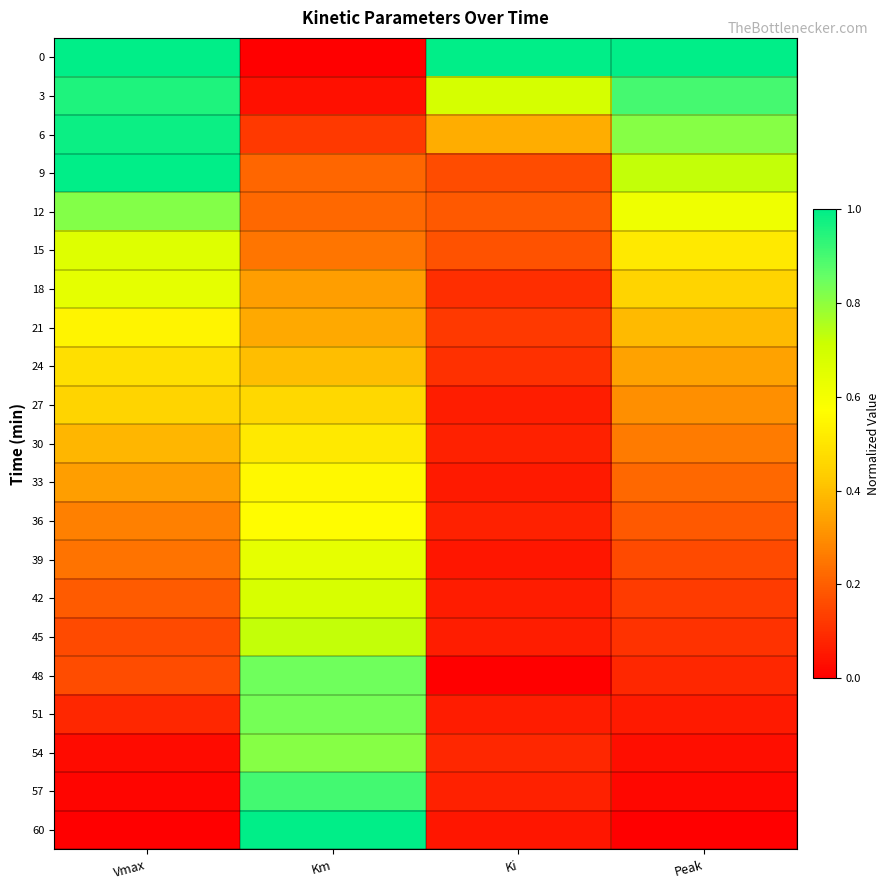

Which label corresponds to the smallest value in the chart?

Km